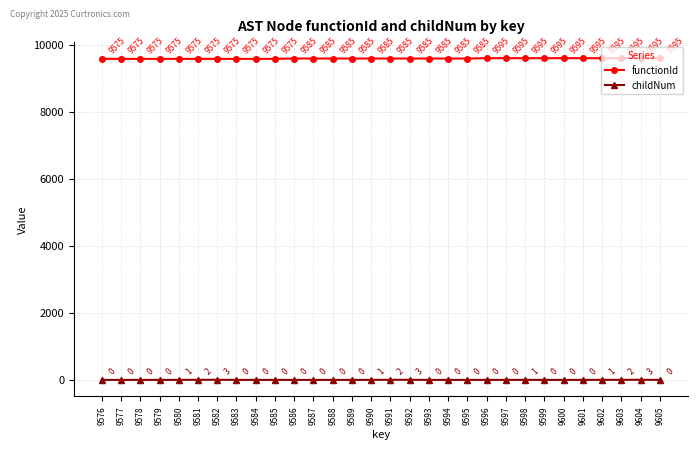

Reading left to right, what are all the values shown in this chart?

functionId: 9575	9575	9575	9575	9575	9575	9575	9575	9575	9575	9585	9585	9585	9585	9585	9585	9585	9585	9585	9585	9595	9595	9595	9595	9595	9595	9595	9595	9595	9595
childNum: 0	0	0	0	1	2	3	0	0	0	0	0	0	0	1	2	3	0	0	0	0	0	1	0	0	0	1	2	3	0